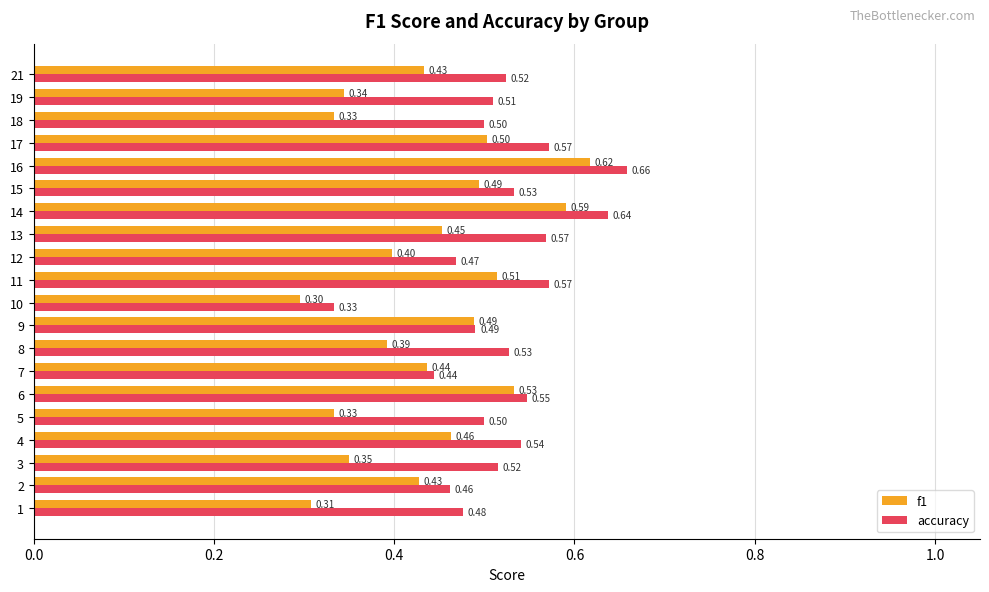

What is the minimum value shown in the chart?

0.3